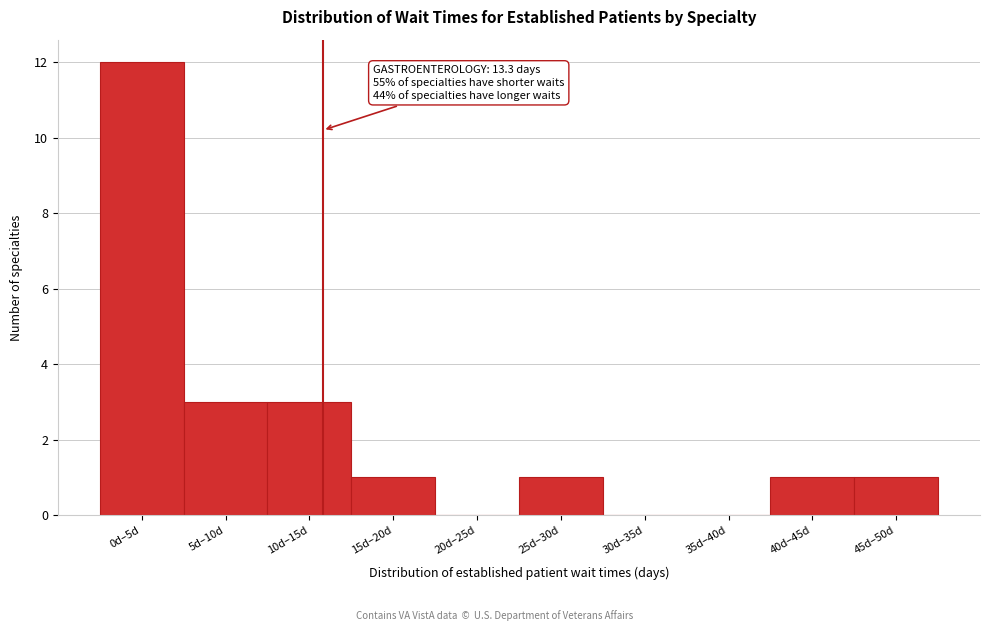

What is the greatest value displayed?

12